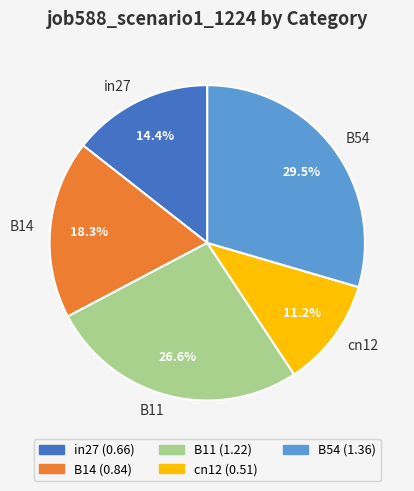

Count the number of slices in the pie.

5